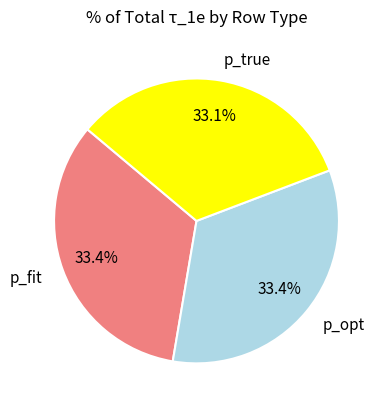

The p_fit slice represents 45% of the pie. True or false?

False